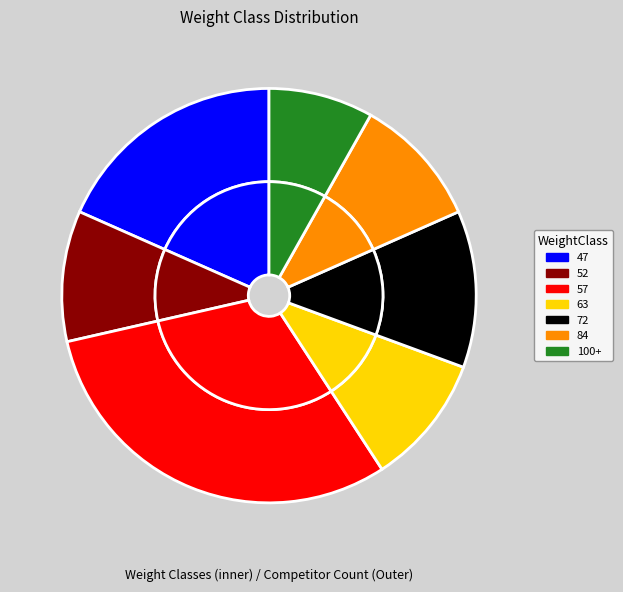

Which slice is the smallest?

100+